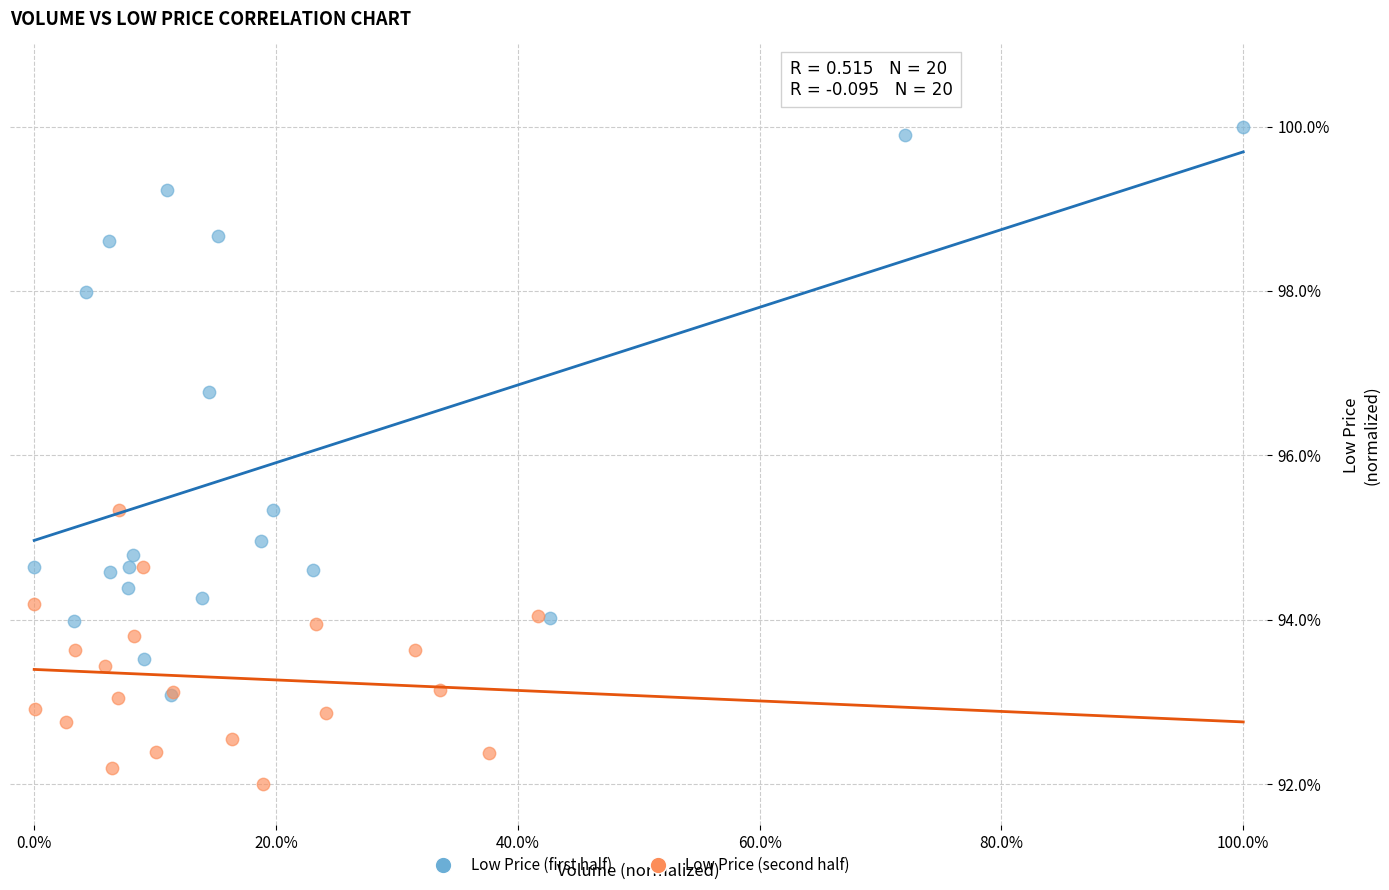

Which series has the widest spread of Y values?

Low Price (first half)